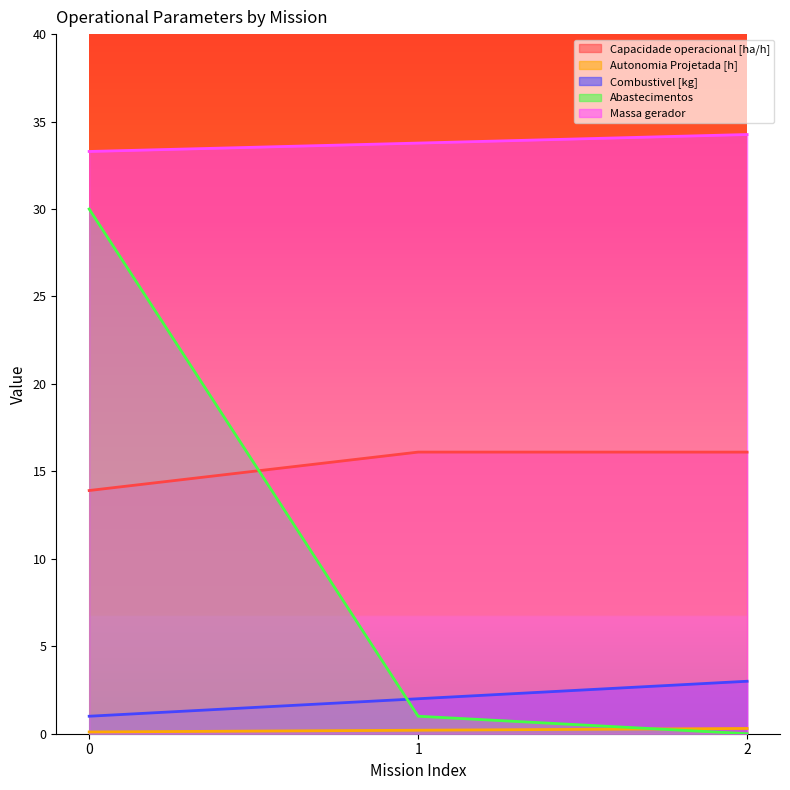

What is the sum of all Massa gerador values?

101.3